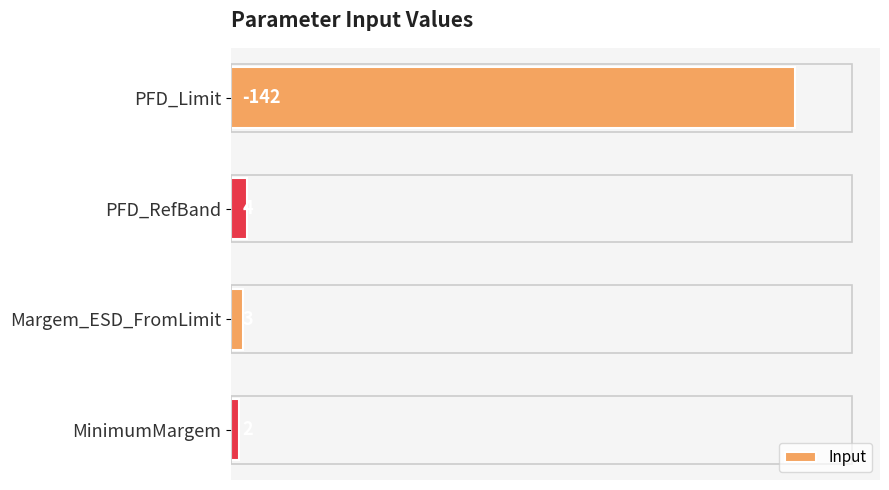

How many data points are less than 4?

2